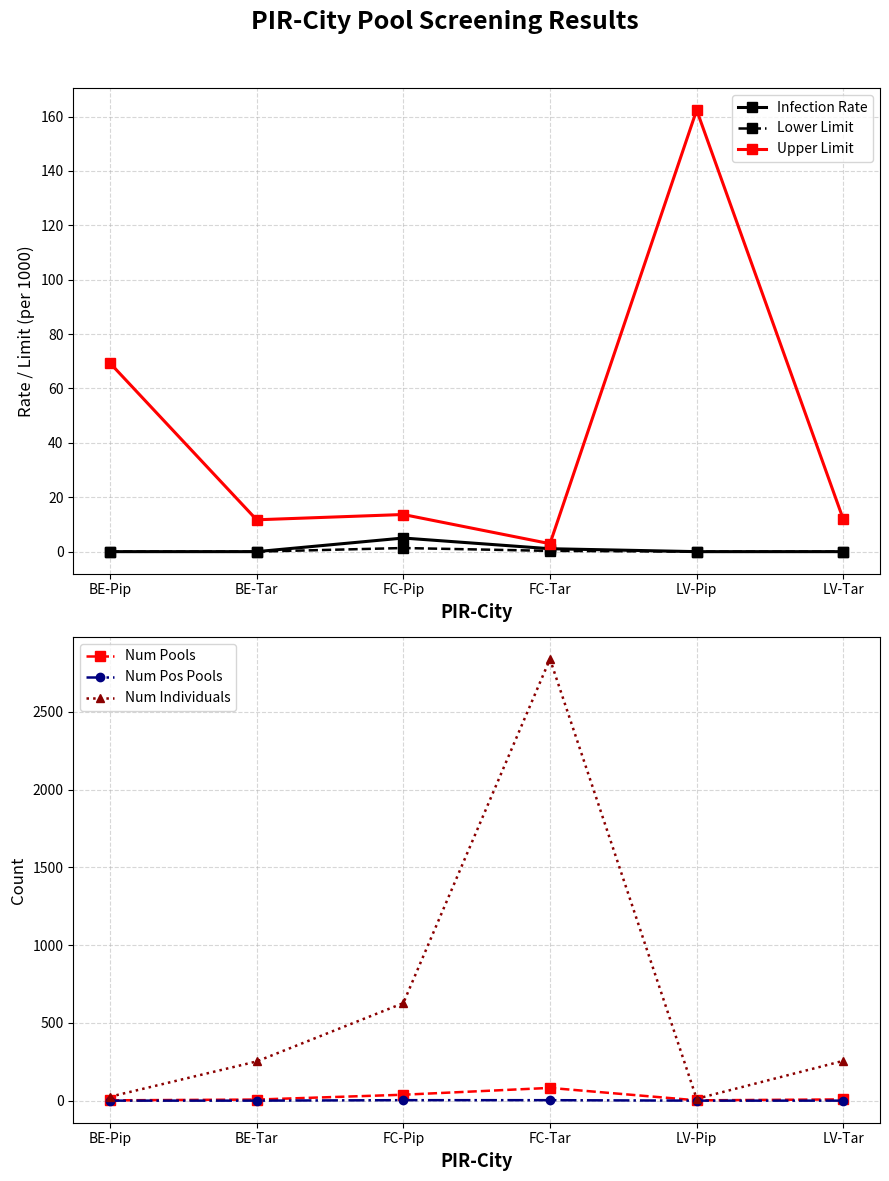

Between which two adjacent categories do Num Pools and Upper Limit first intersect?

BE-Tar and FC-Pip